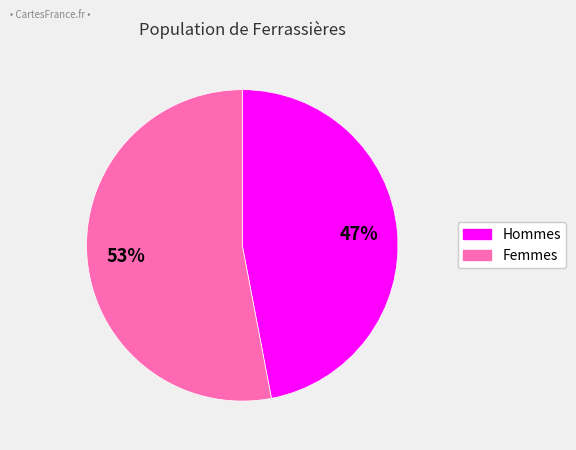

To the nearest percent, what is the average slice percentage?

50%